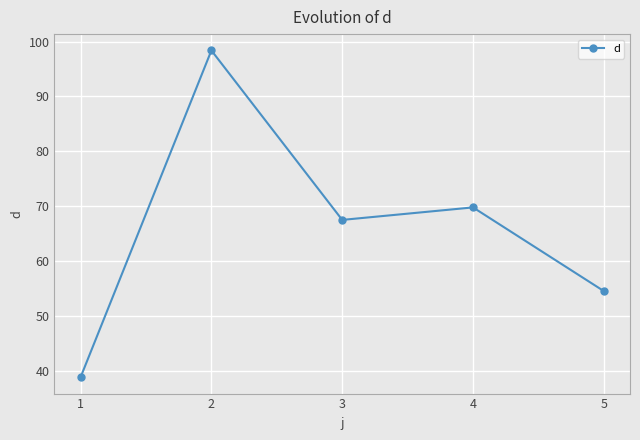

What is the difference between the maximum and minimum values?

59.6